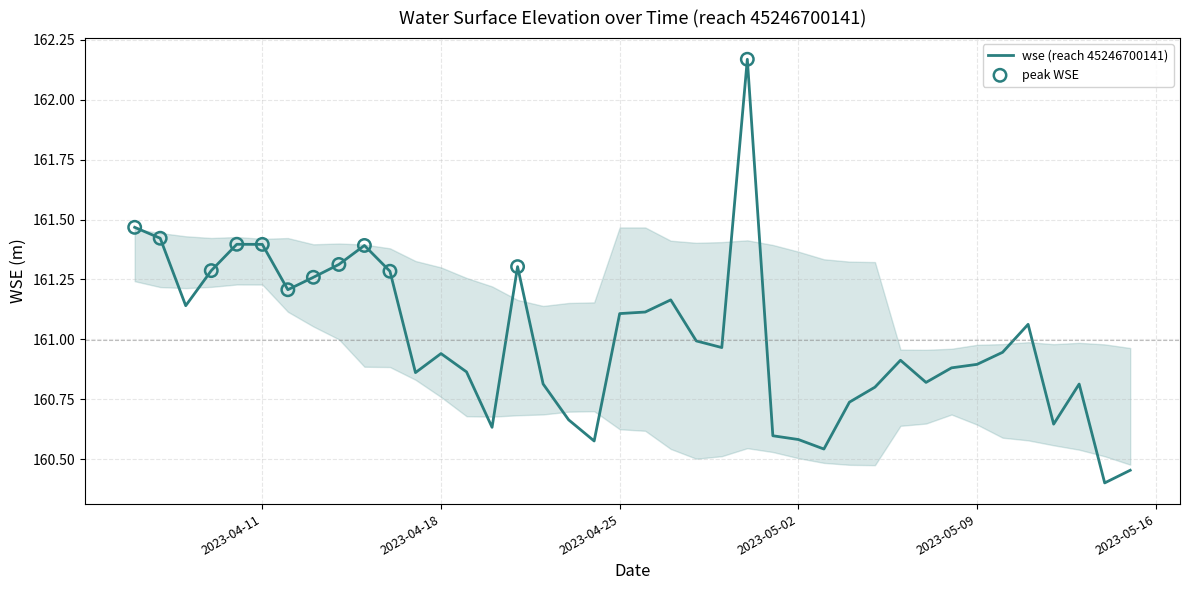

What is the minimum value shown in the chart?

160.4